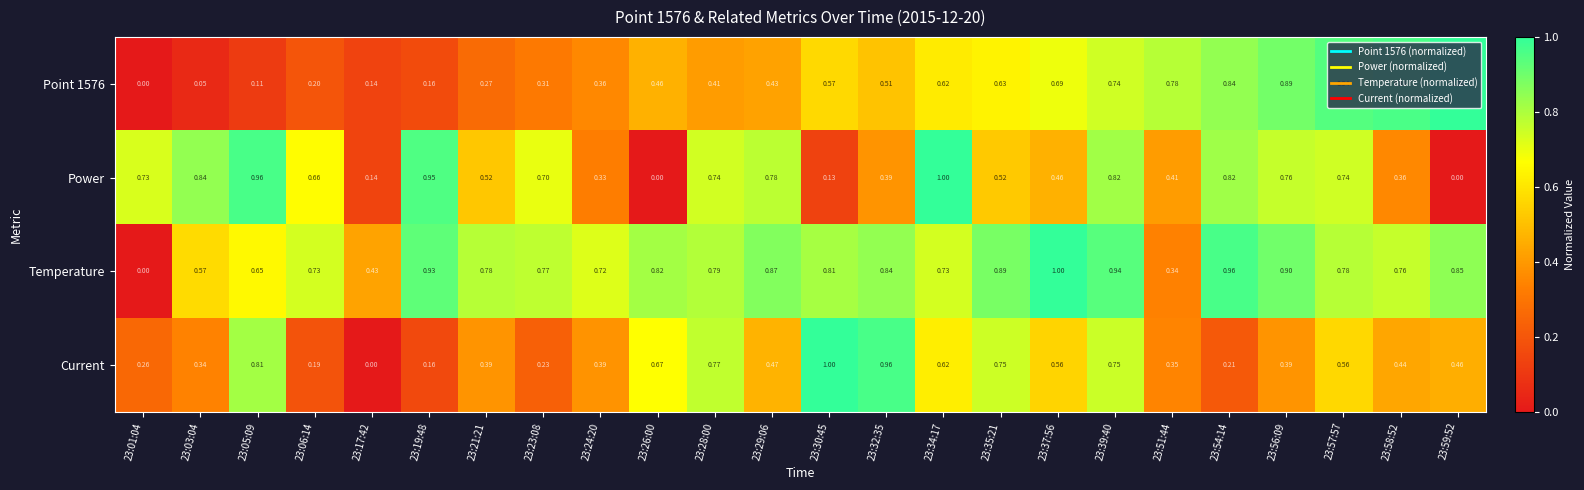

Count the number of data series in this chart.

4